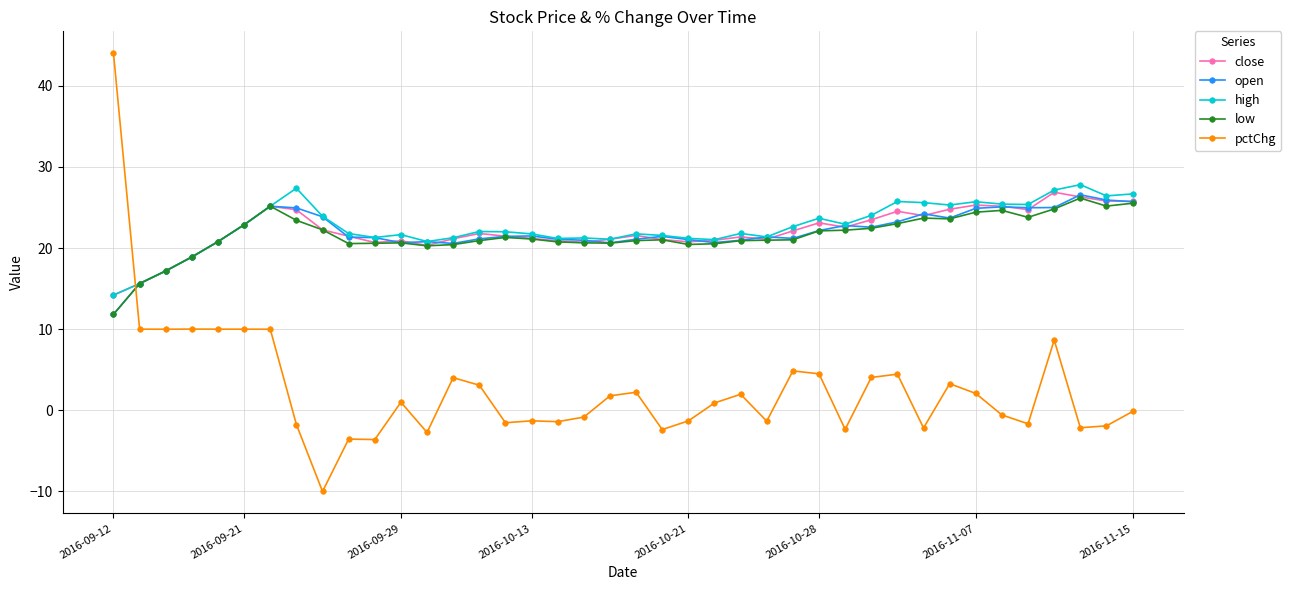

Which series has the widest spread of values?

pctChg